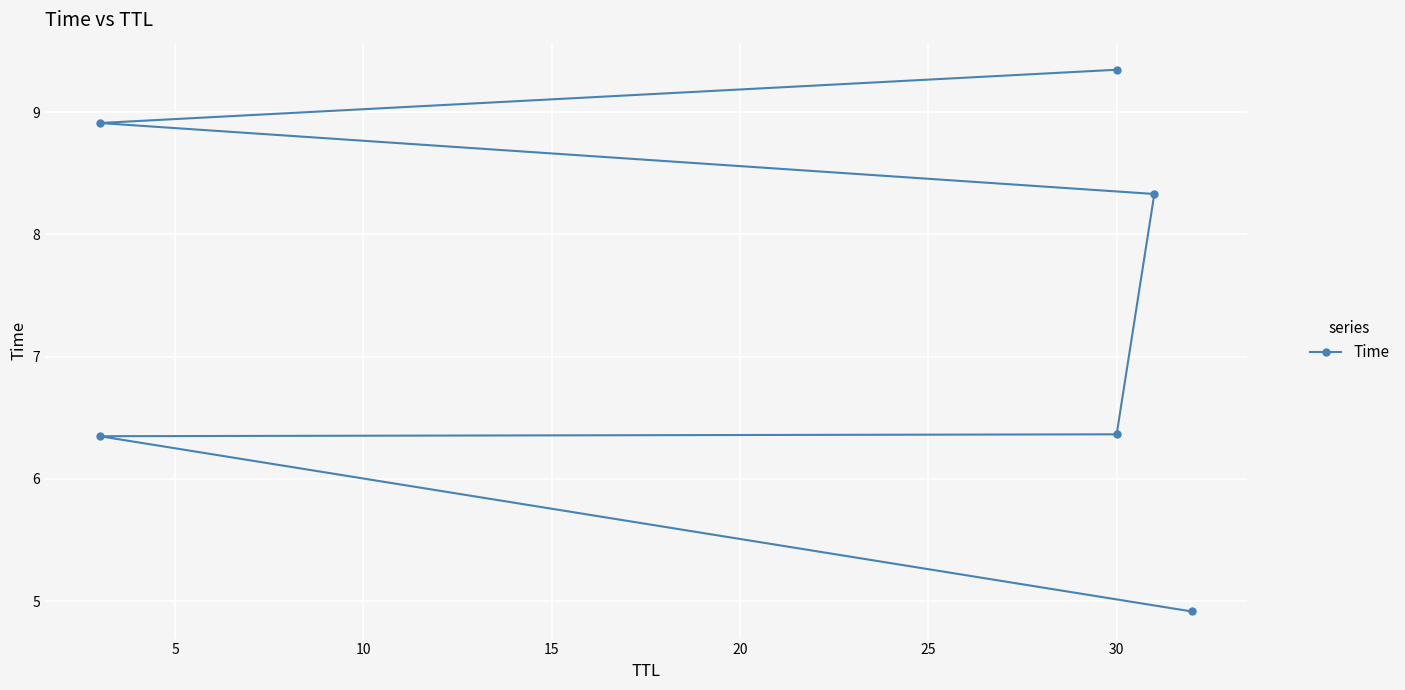

What is the value of the 3rd point from the left?

6.4